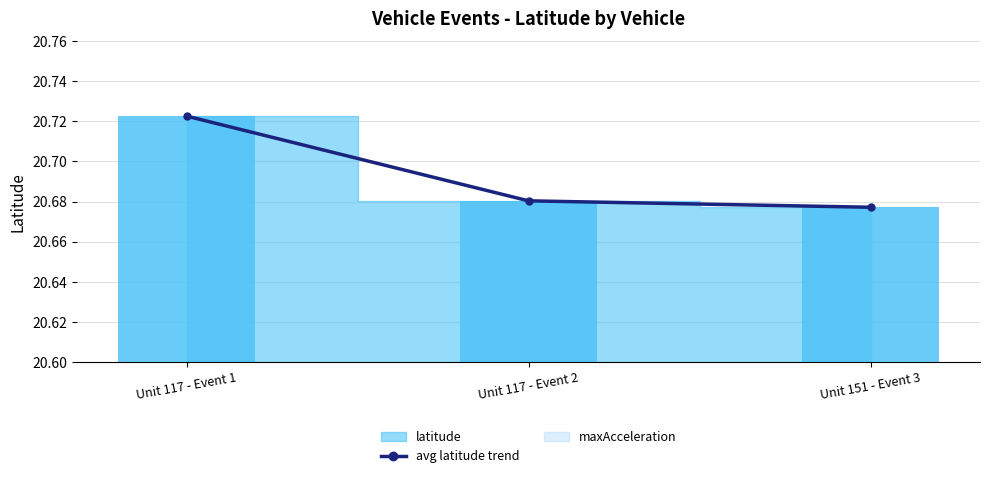

What is the label of the 3rd bar from the right?

Unit 117 - Event 1